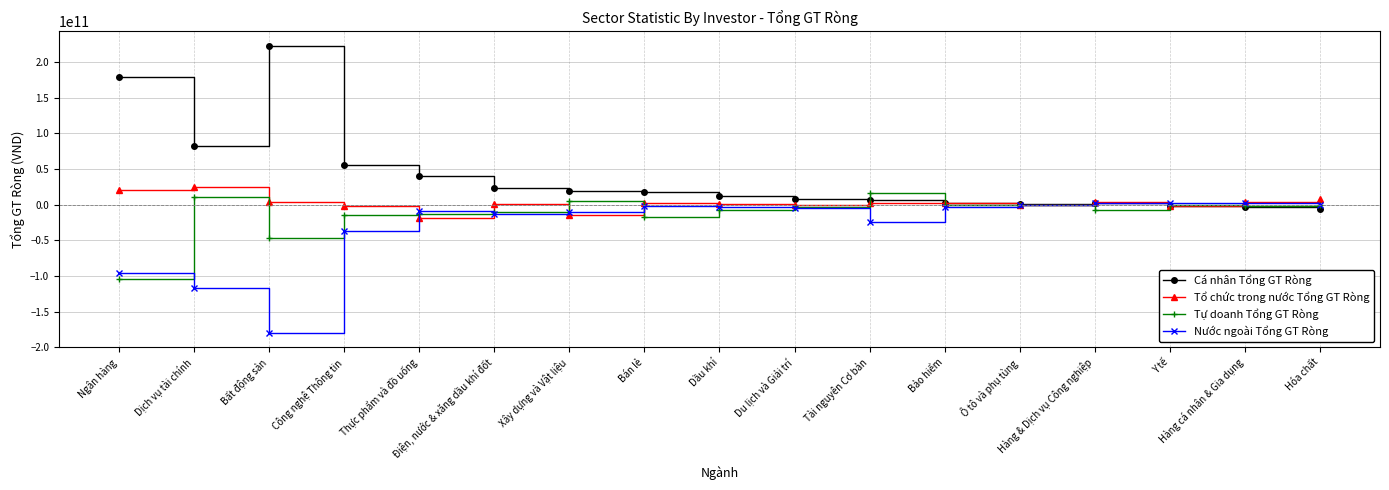

List the series in order of their peak value, lowest first.

Nước ngoài Tổng GT Ròng, Tự doanh Tổng GT Ròng, Tổ chức trong nước Tổng GT Ròng, Cá nhân Tổng GT Ròng